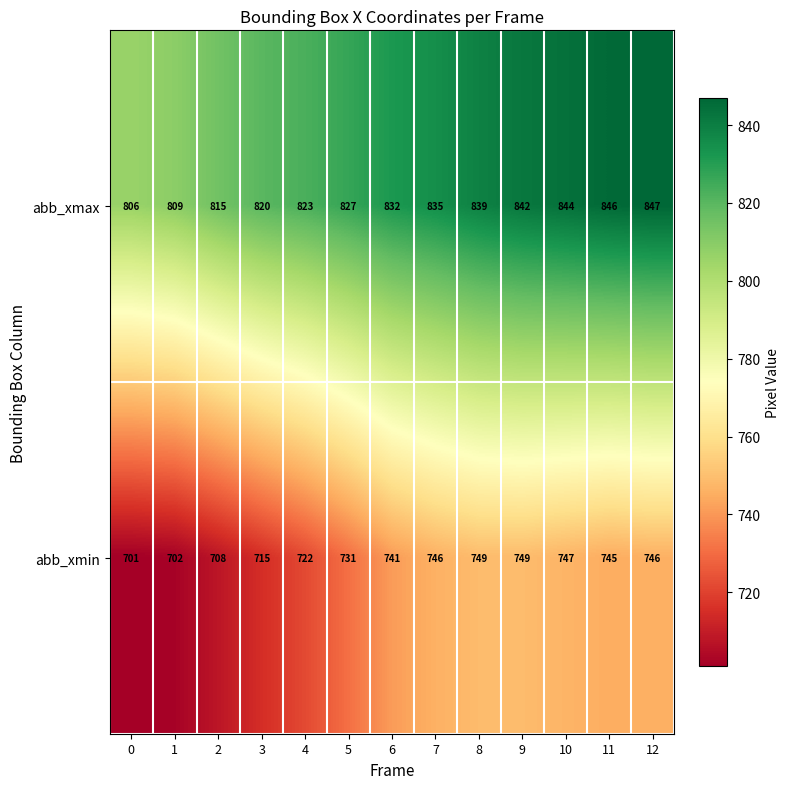

How many categories are shown in the chart?

13